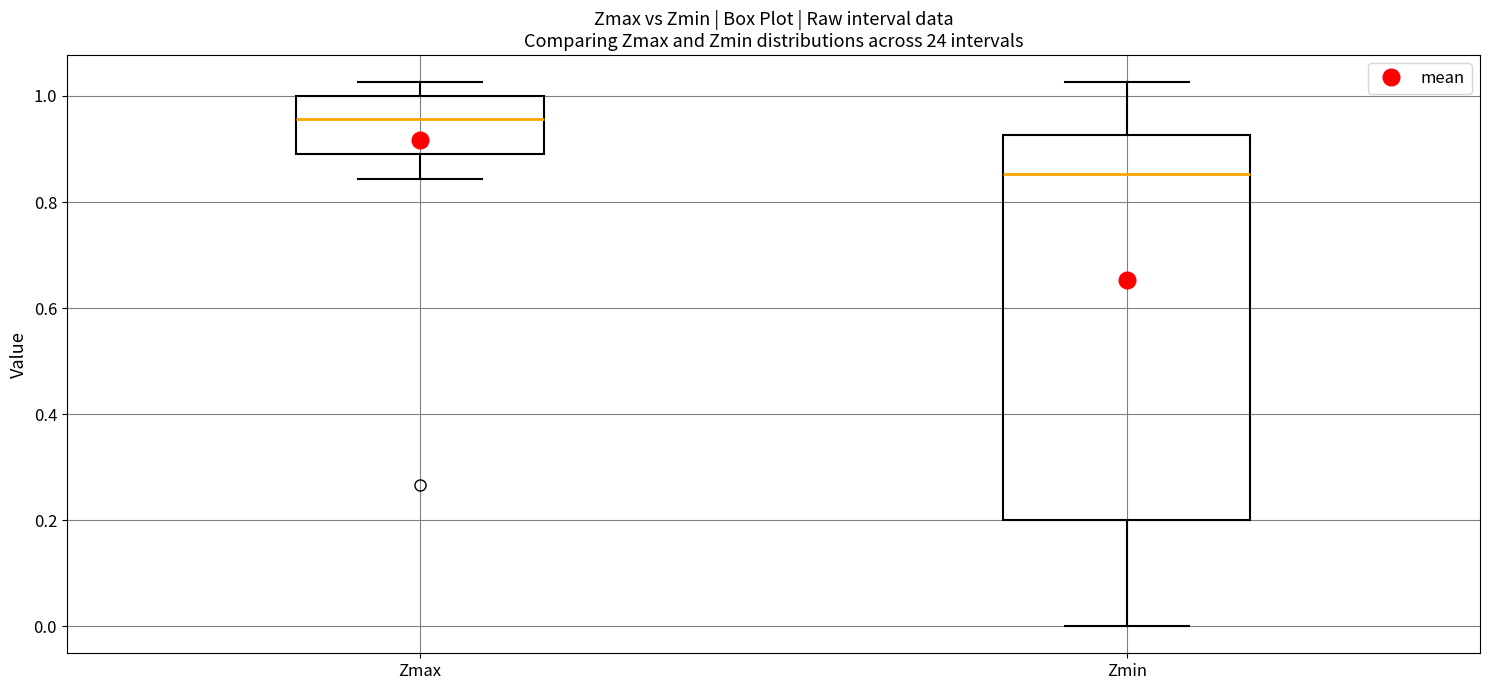

Reading left to right, read every box against the y-axis: the position of its median line, the range the box covers, and the ends of its whiskers. The values are not printed on the chart, so give them approximately, as read against the axis.

Zmax: median 0.96, box 0.90 to 1.00, whiskers 0.84 to 1.02
Zmin: median 0.86, box 0.20 to 0.92, whiskers 0.00 to 1.02